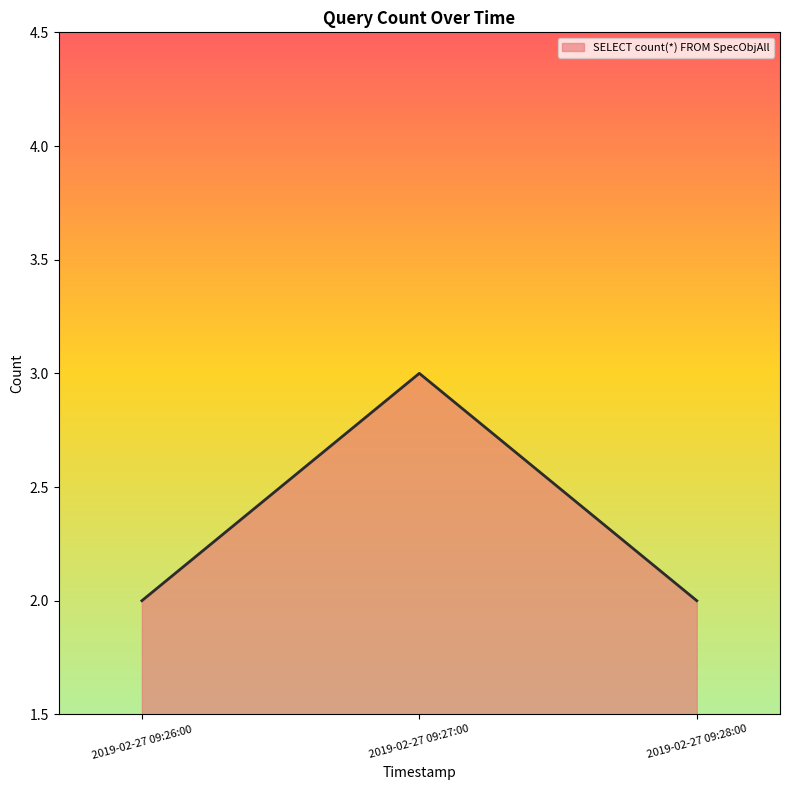

What is the maximum value shown in the chart?

3